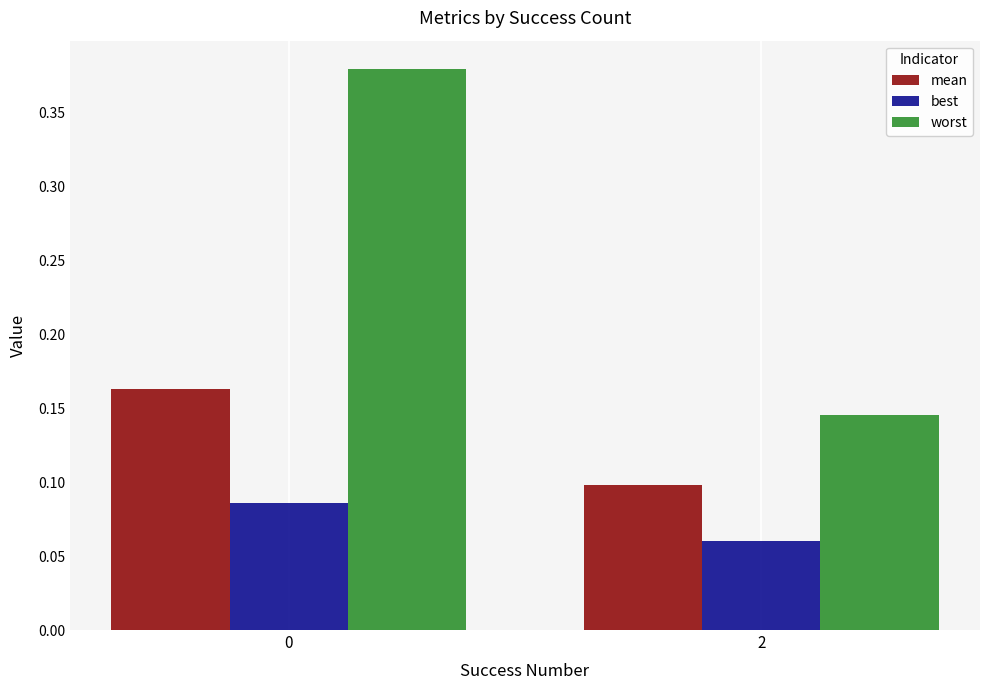

Rank the series by their maximum value, from lowest to highest.

best, mean, worst